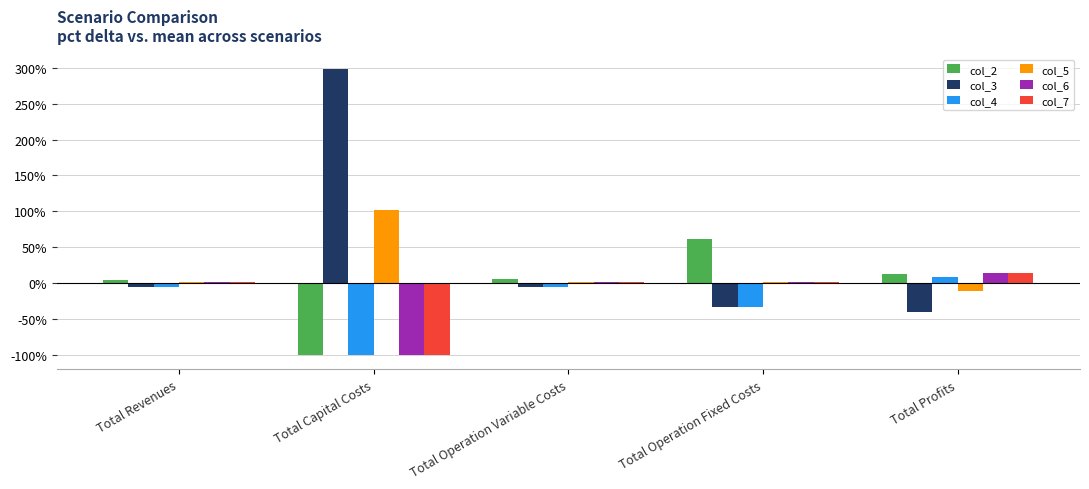

What is the sum of all col_2 values?

-14.6